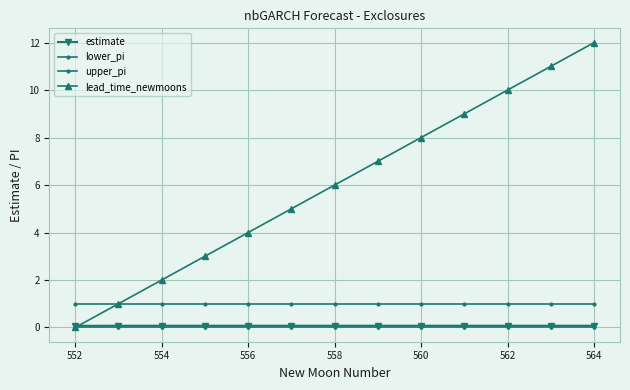

How many lines are shown in the chart?

4